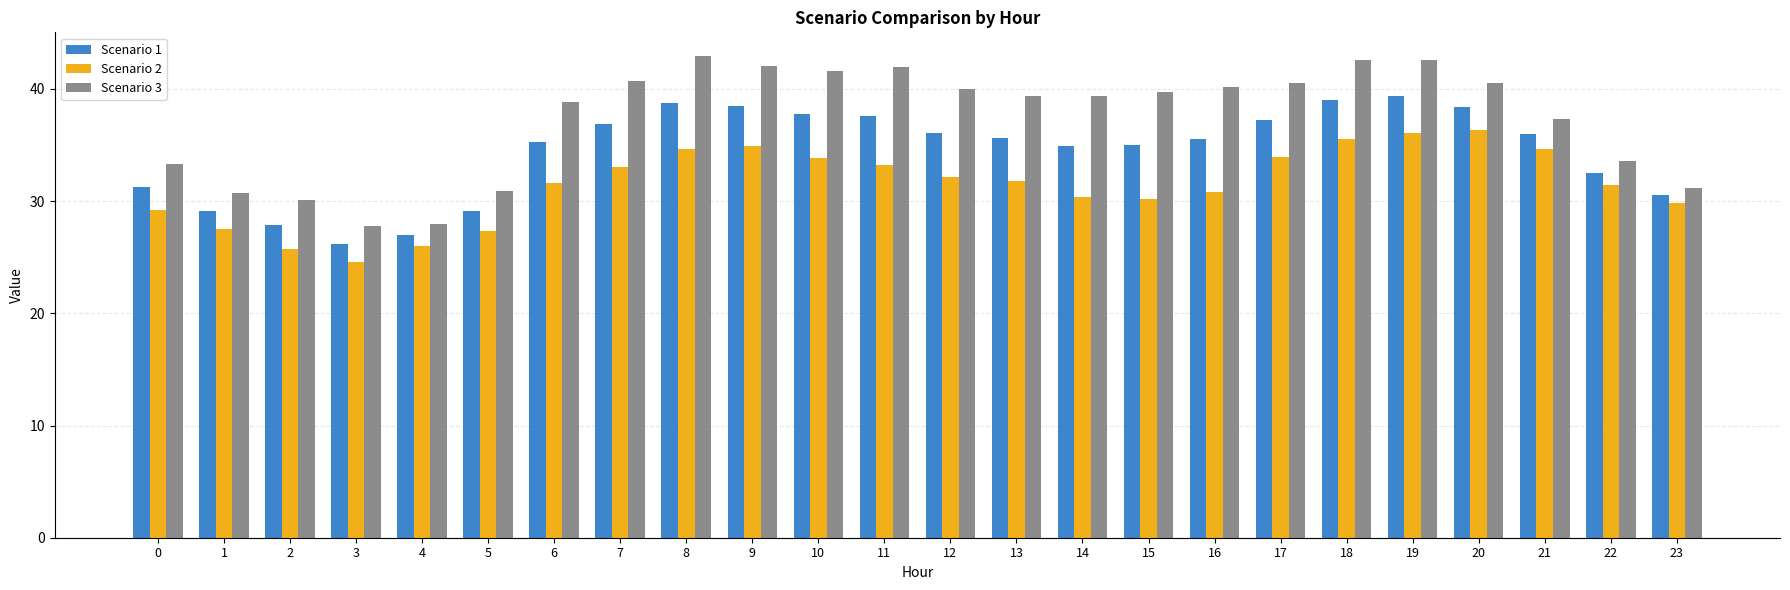

Count the number of data series in this chart.

3